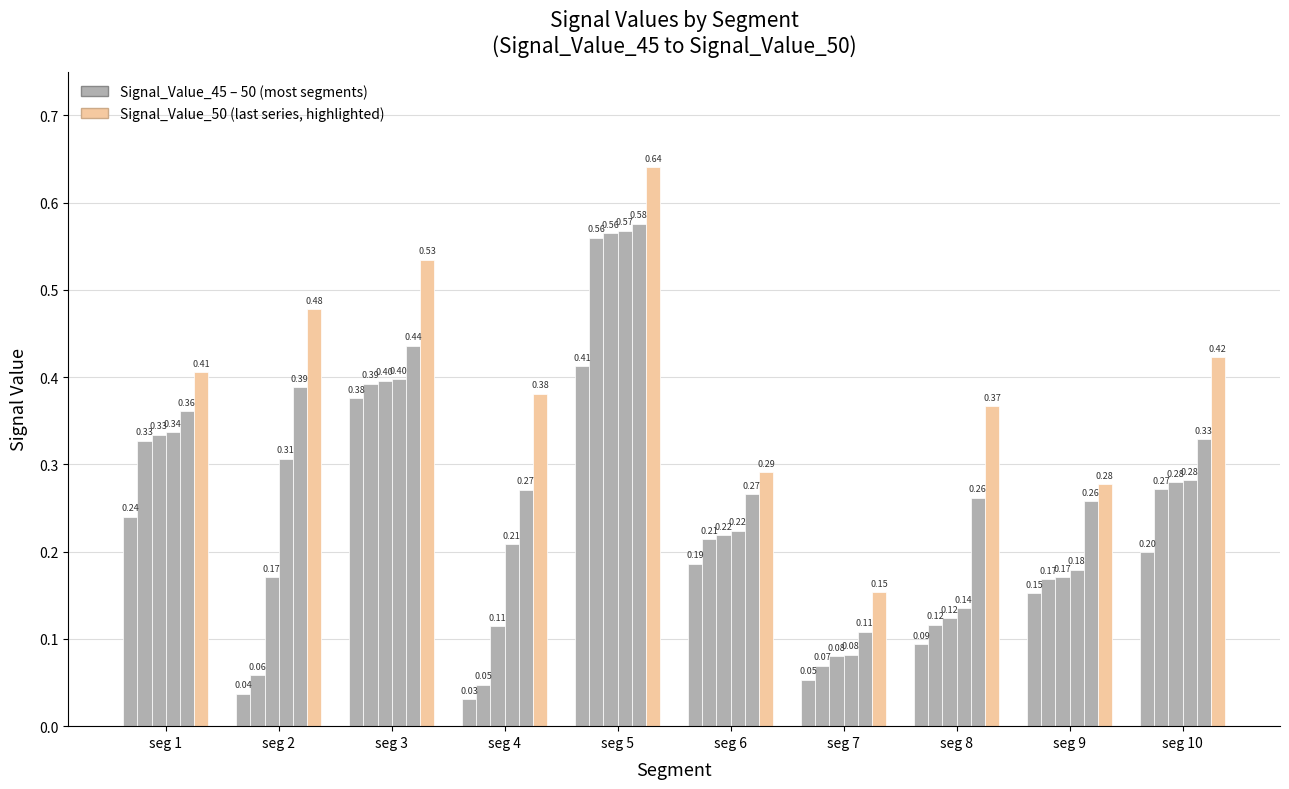

The Signal_Value_47 series shows 0.4 at seg 3. True or false?

True